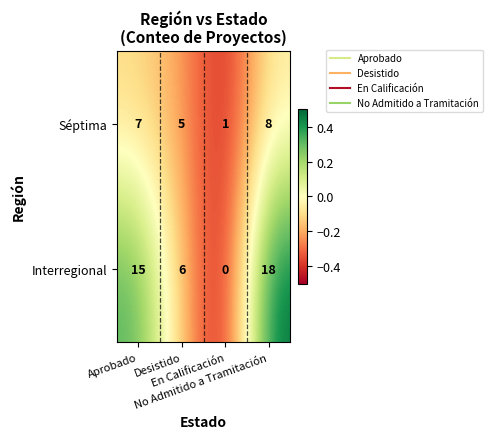

What is the difference between the maximum and minimum values in the Interregional series?

18